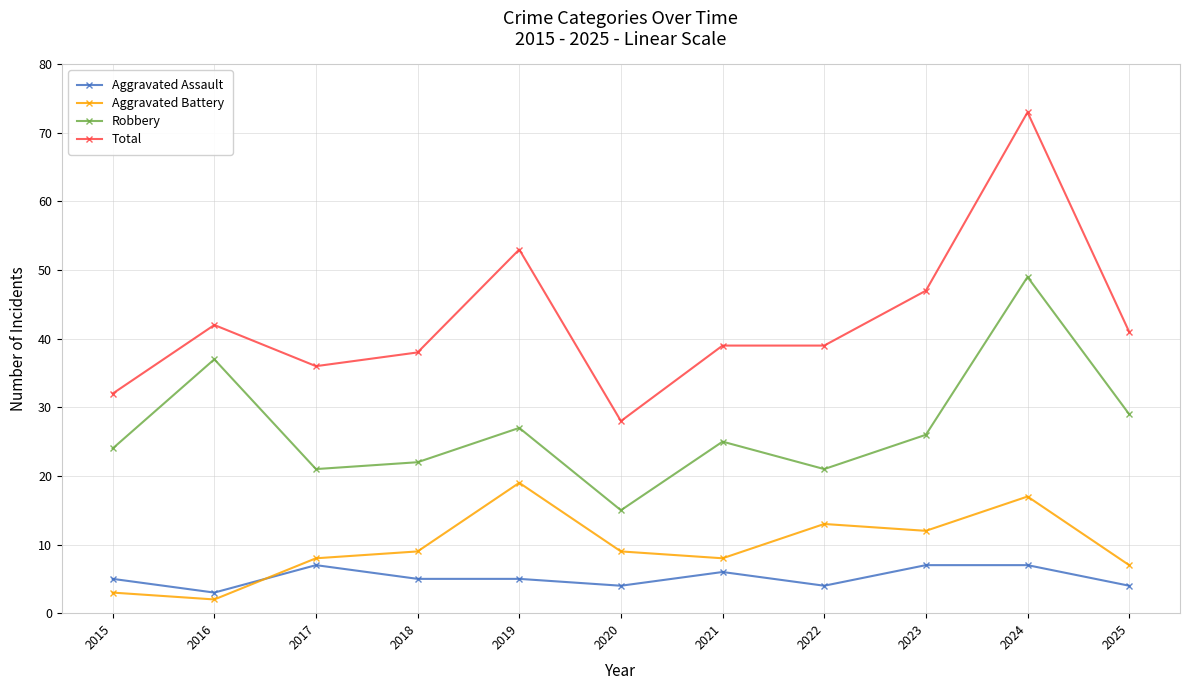

The Robbery series shows 46 at 2019. True or false?

False